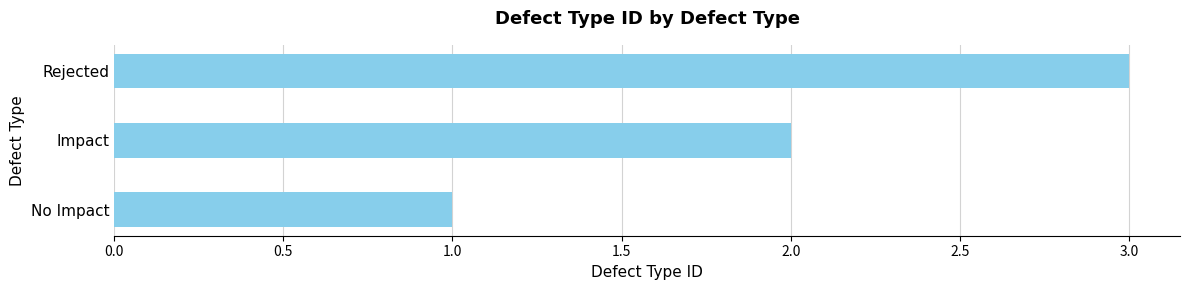

List the labels in order of value, smallest first.

No Impact, Impact, Rejected